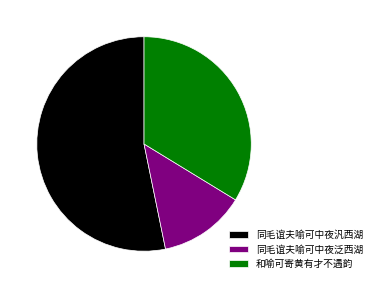

How many slices are in this pie chart?

3